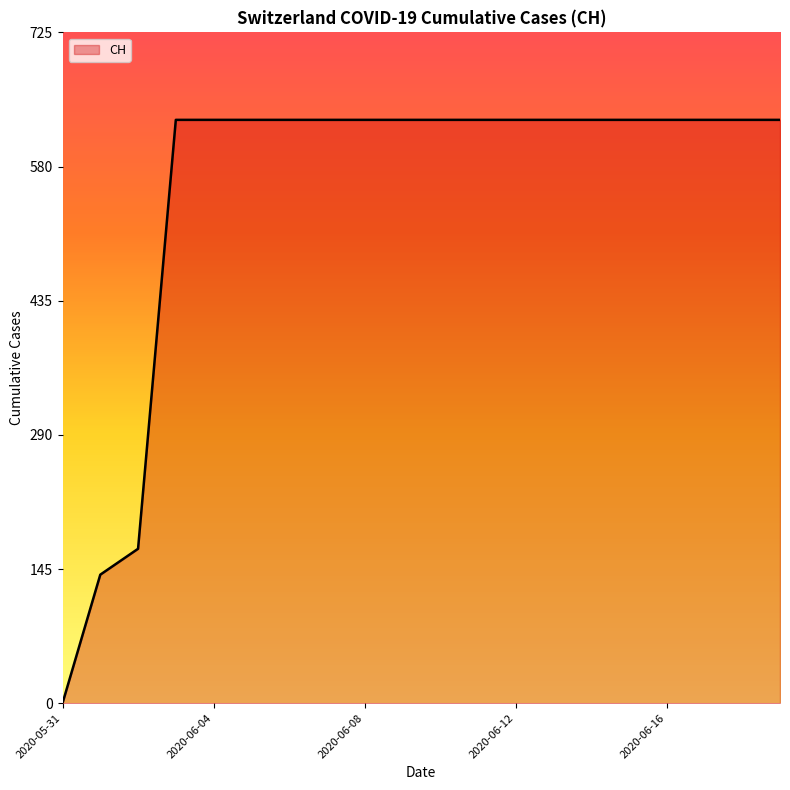

What is the maximum value shown in the chart?

631